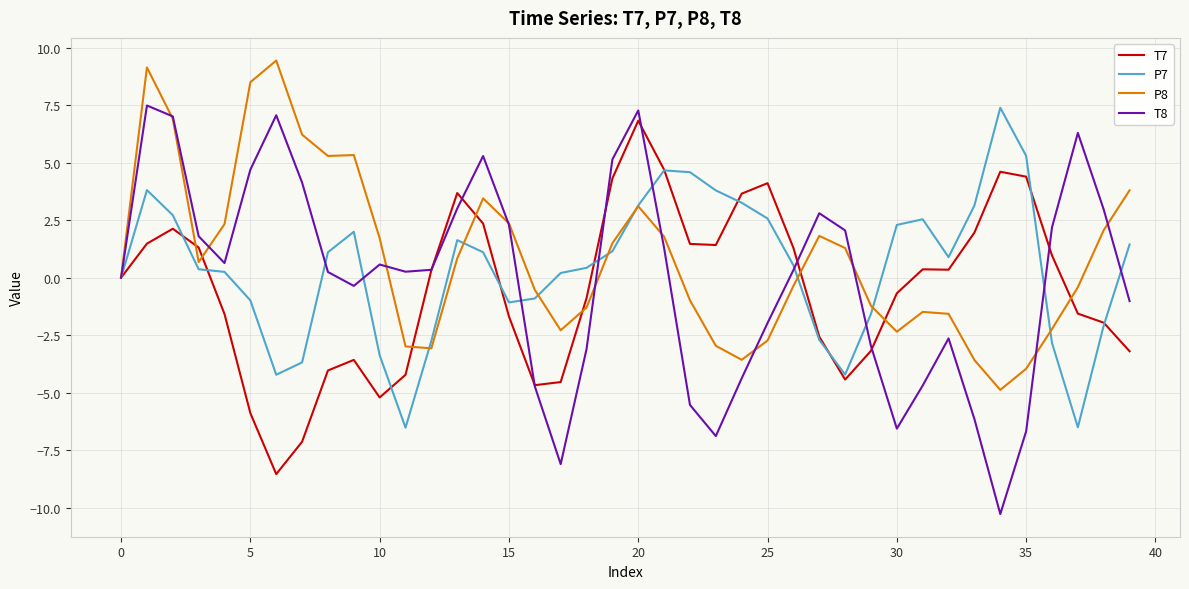

What is the maximum value for P7?

7.4